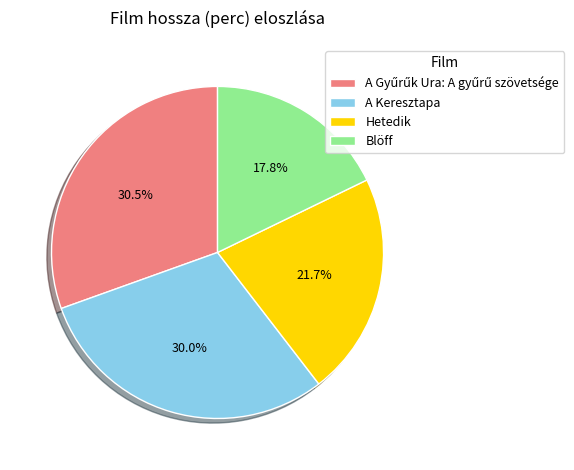

What is the smallest slice in the pie chart?

Blöff